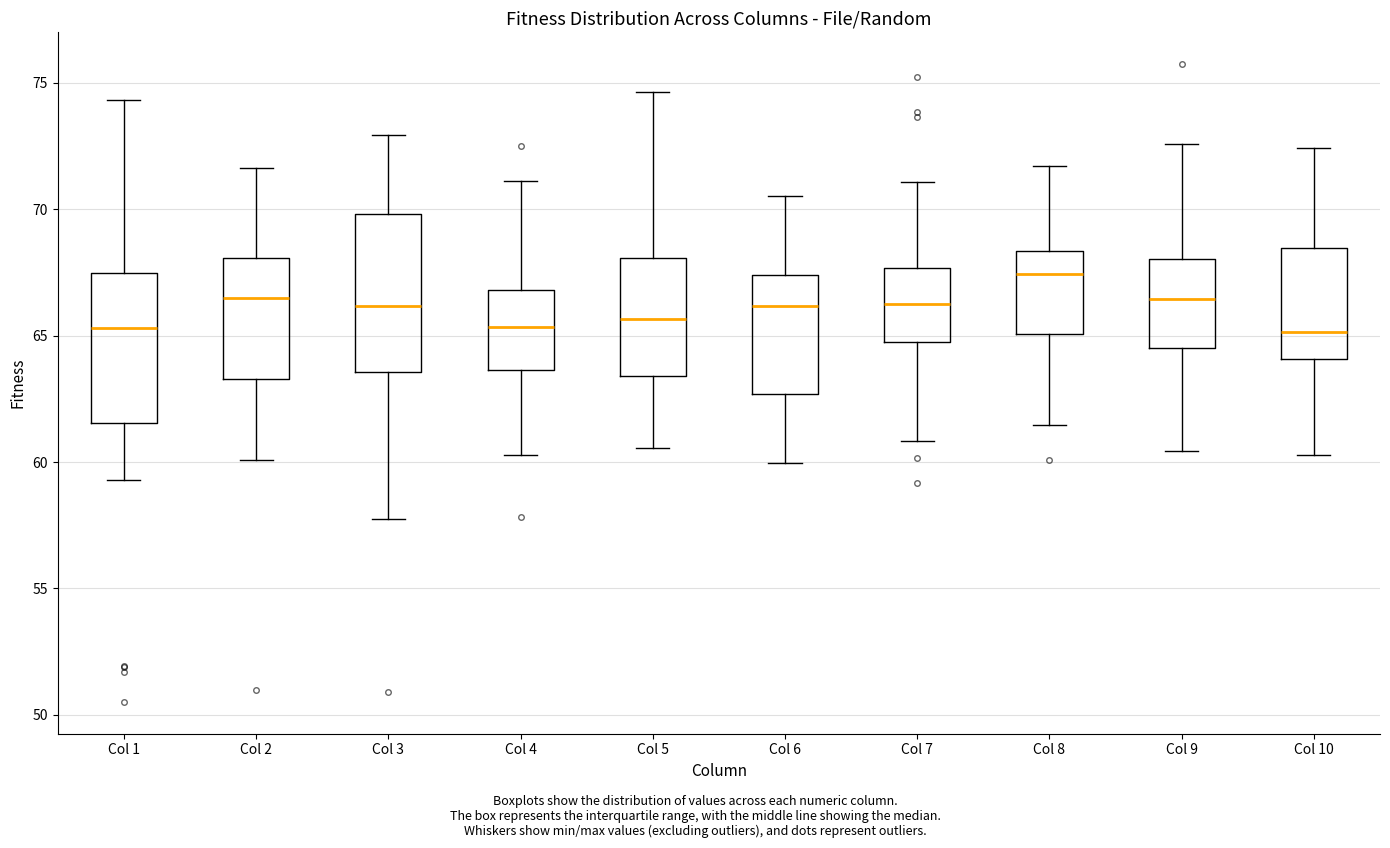

Where is the lower edge of the box for Col 7 on the y-axis? The values are not printed on the chart, so give them approximately, as read against the axis.

64.5